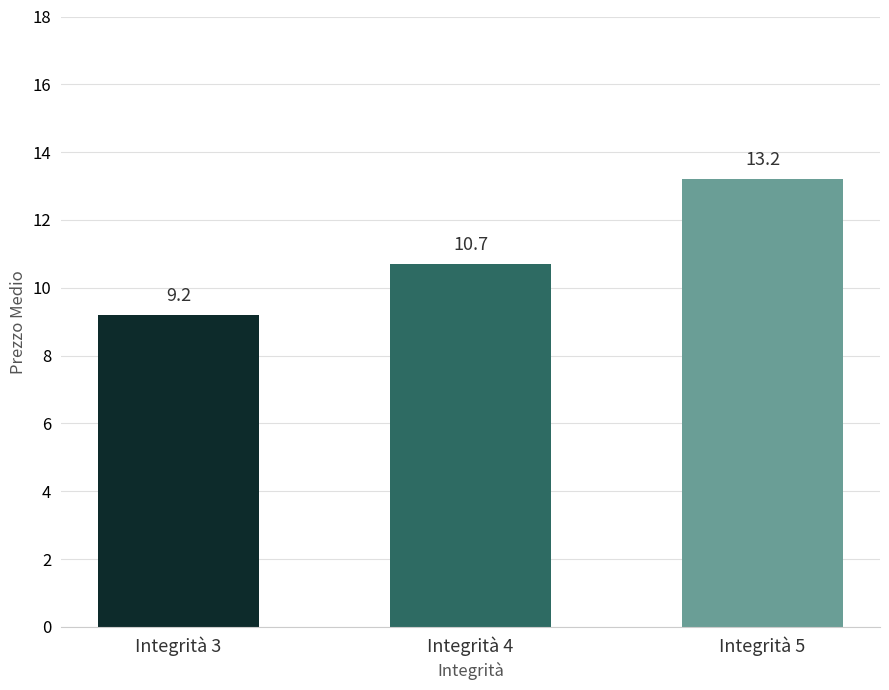

Reading left to right, list all the values displayed in this chart.

9.2	10.7	13.2